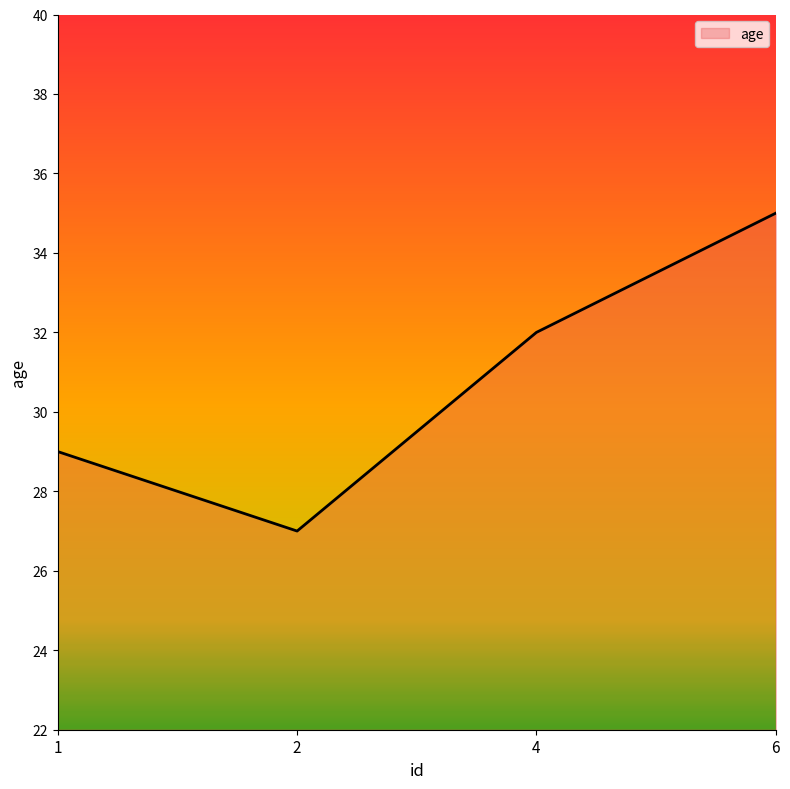

Approximately how many times larger is the value at 4 compared to 2?

1.2